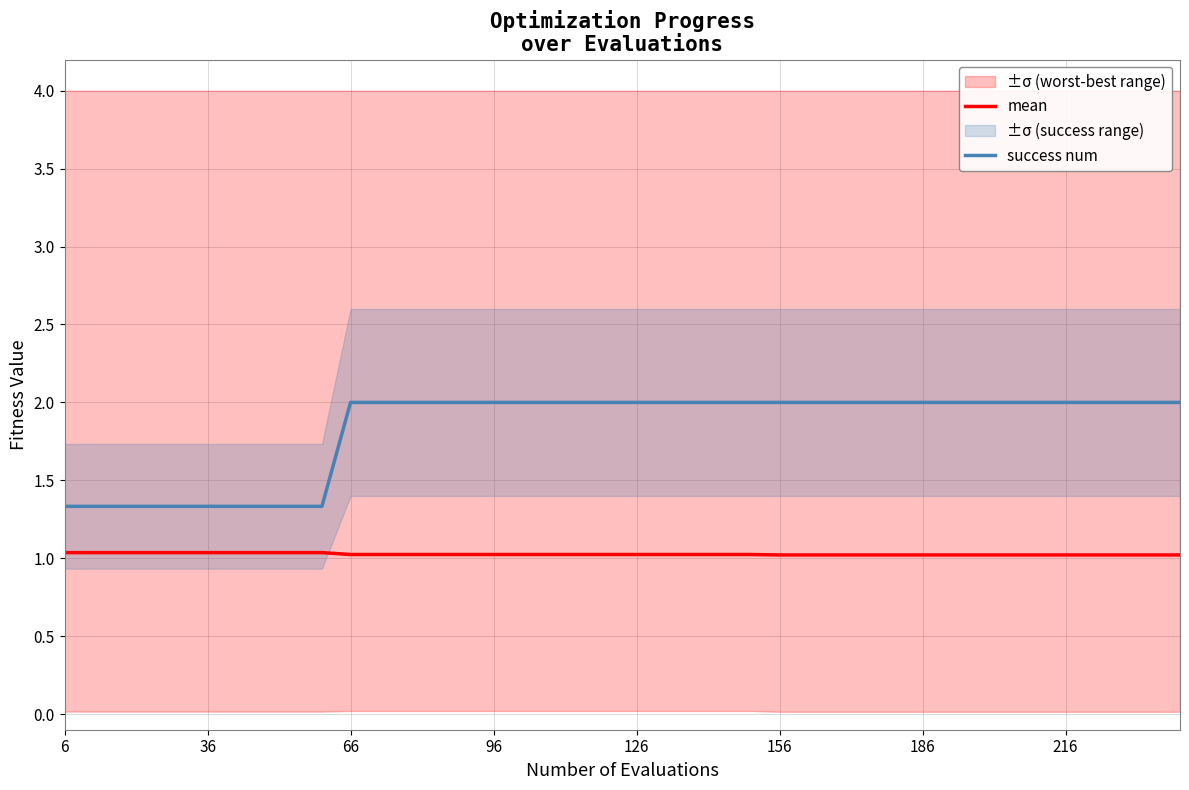

True or false: success num and mean intersect in this chart.

False